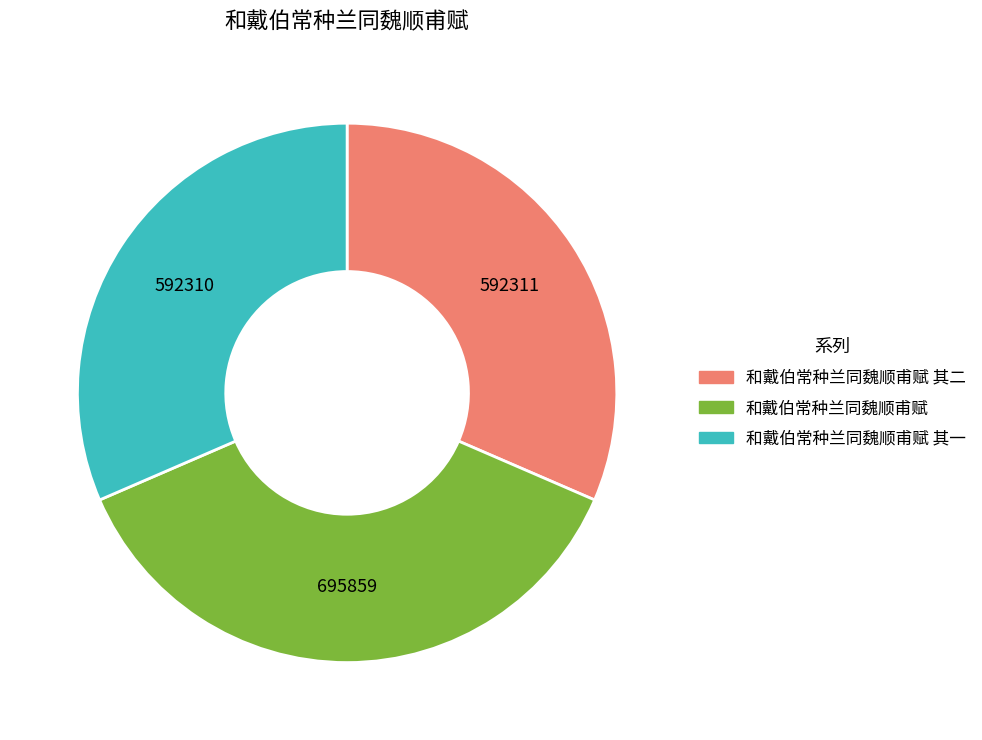

Does any single category account for the majority?

No